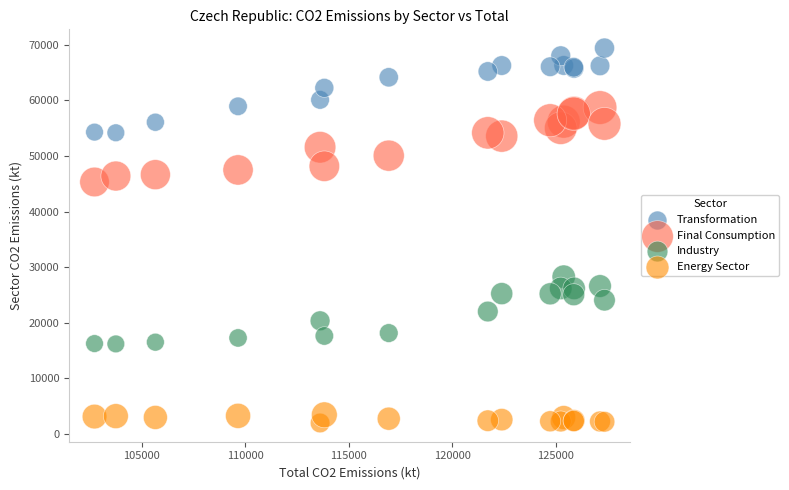

Which series contains the highest Y value?

Transformation